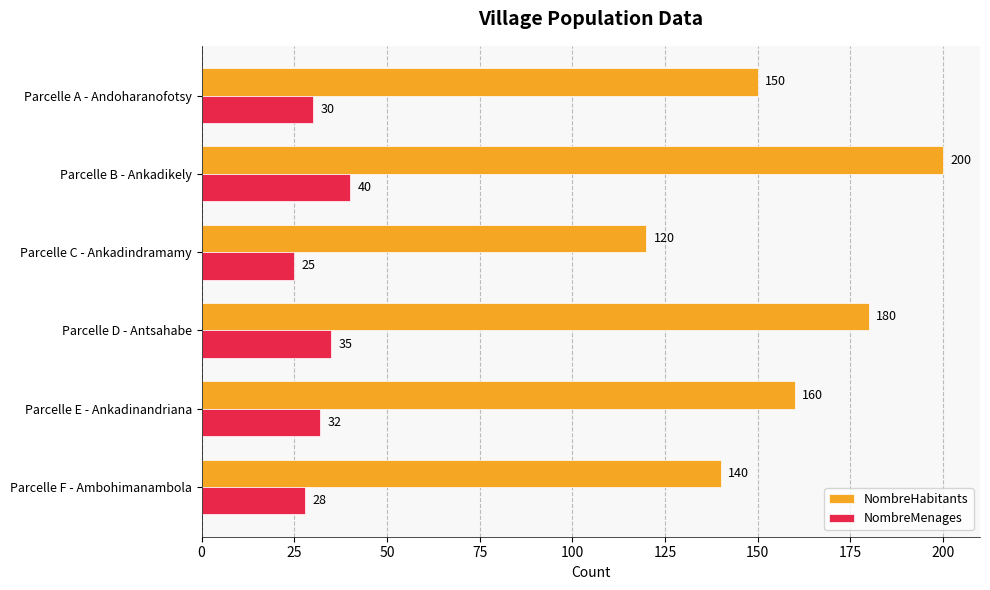

Which series has the largest range (max minus min)?

NombreHabitants